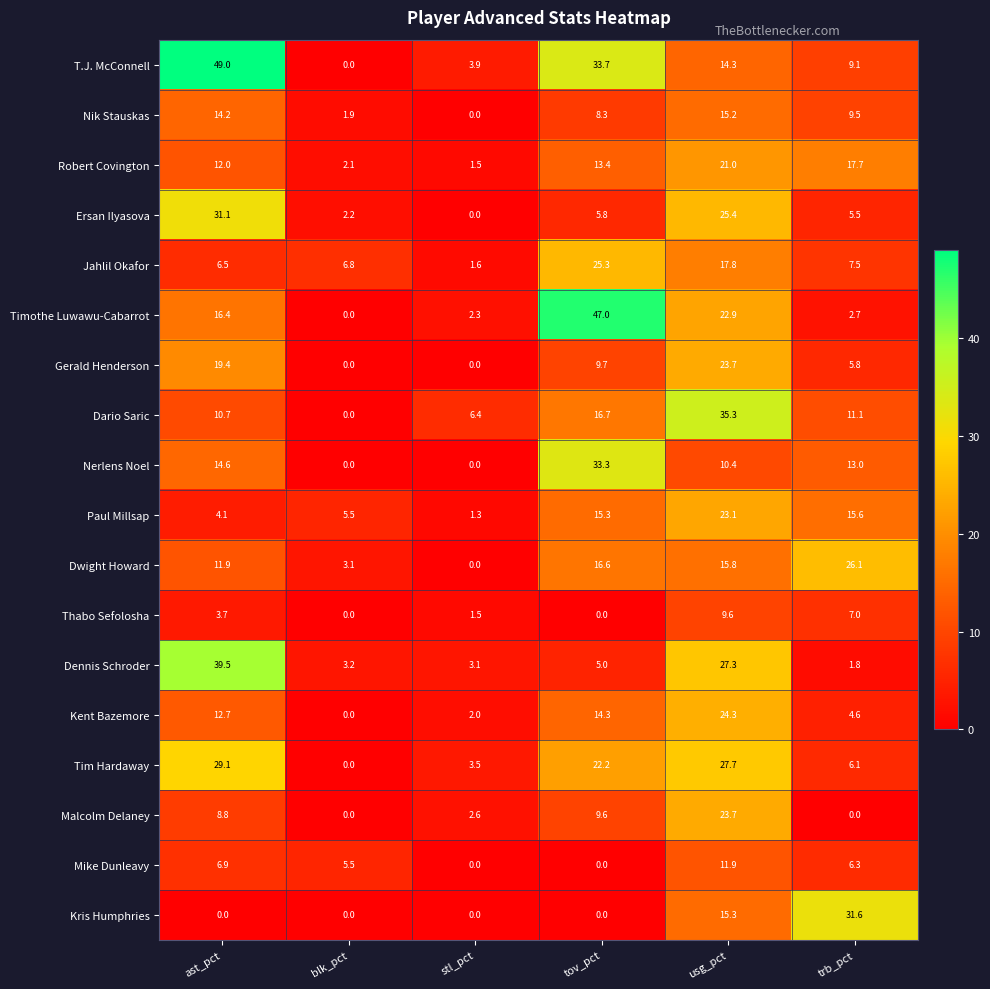

How many categories are shown in the chart?

6